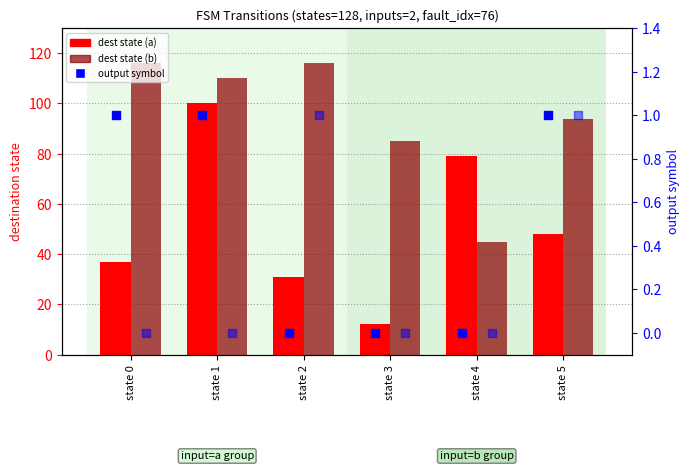

Which series has the largest total across all categories?

dest (input=b)